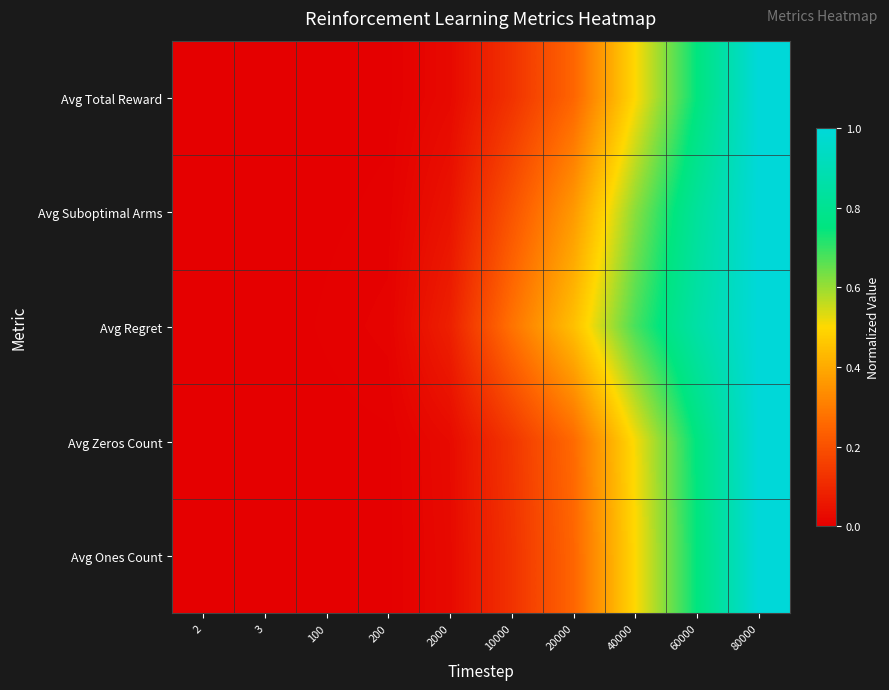

Count the number of data series in this chart.

5